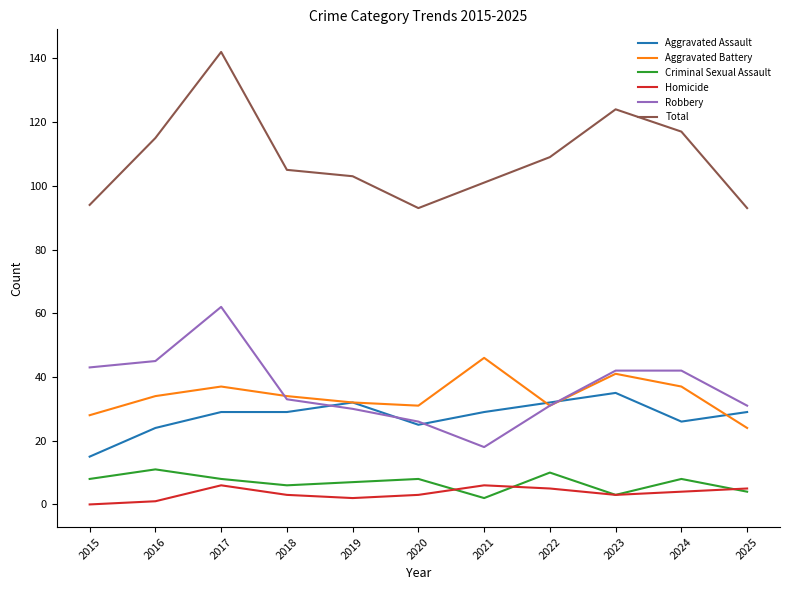

Reading left to right, what are all the values shown in this chart?

Aggravated Assault: 2015=15	2016=24	2017=29	2018=29	2019=32	2020=25	2021=29	2022=32	2023=35	2024=26	2025=29
Aggravated Battery: 2015=28	2016=34	2017=37	2018=34	2019=32	2020=31	2021=46	2022=31	2023=41	2024=37	2025=24
Criminal Sexual Assault: 2015=8	2016=11	2017=8	2018=6	2019=7	2020=8	2021=2	2022=10	2023=3	2024=8	2025=4
Homicide: 2015=0	2016=1	2017=6	2018=3	2019=2	2020=3	2021=6	2022=5	2023=3	2024=4	2025=5
Robbery: 2015=43	2016=45	2017=62	2018=33	2019=30	2020=26	2021=18	2022=31	2023=42	2024=42	2025=31
Total: 2015=94	2016=115	2017=142	2018=105	2019=103	2020=93	2021=101	2022=109	2023=124	2024=117	2025=93